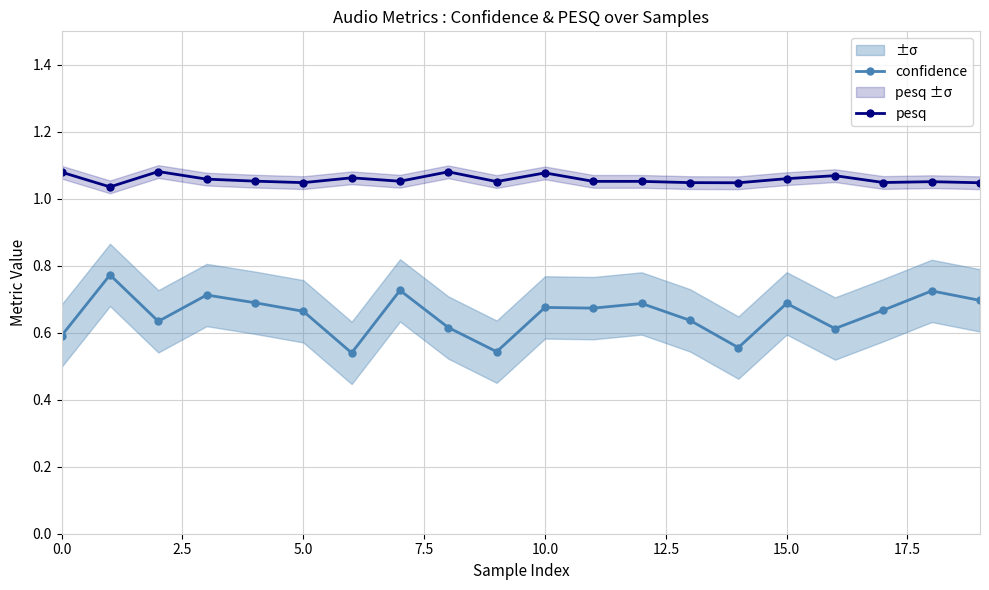

What are all the series names shown in the legend?

confidence, pesq